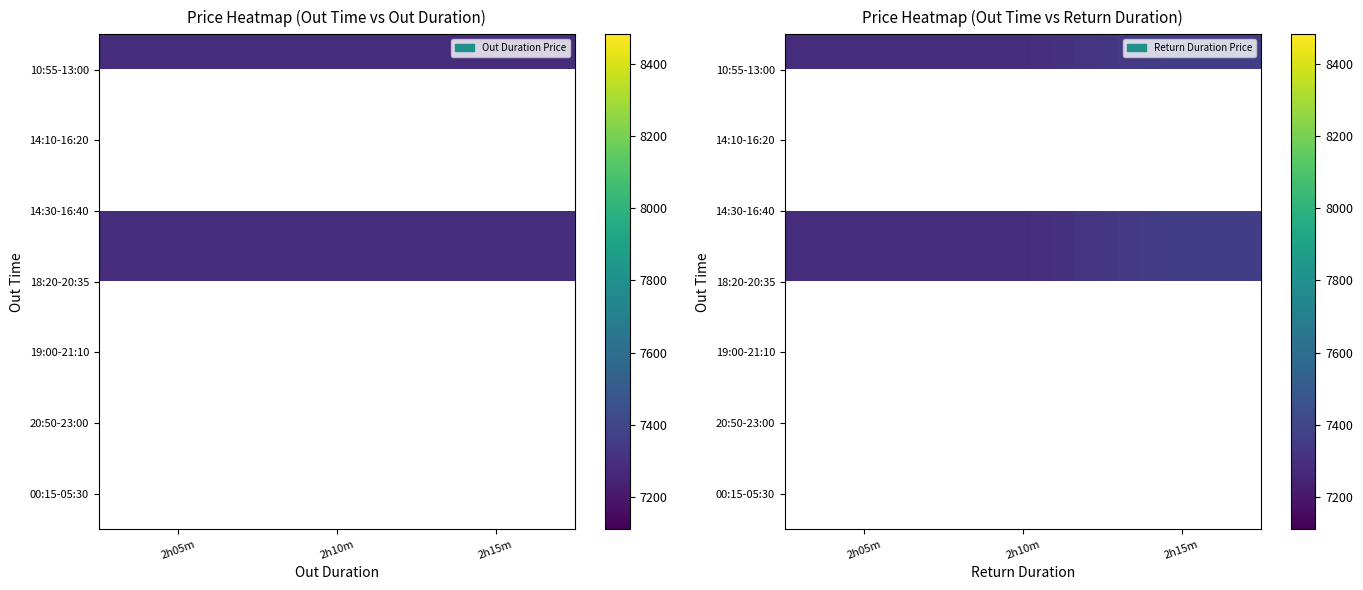

How many data points does each series have?

3